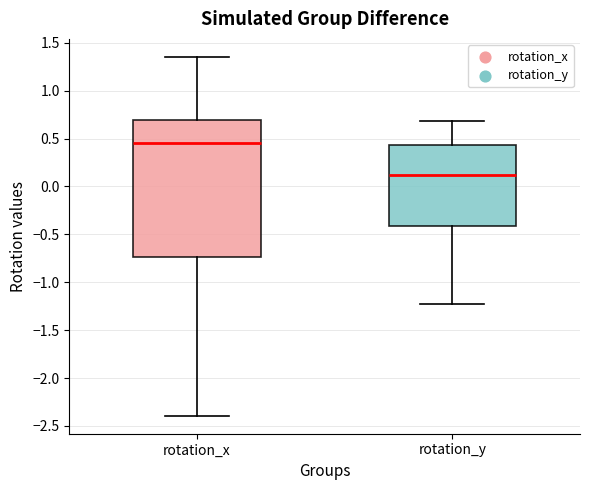

Comparing the boxes themselves (not the whiskers), which one is the tallest?

rotation_x